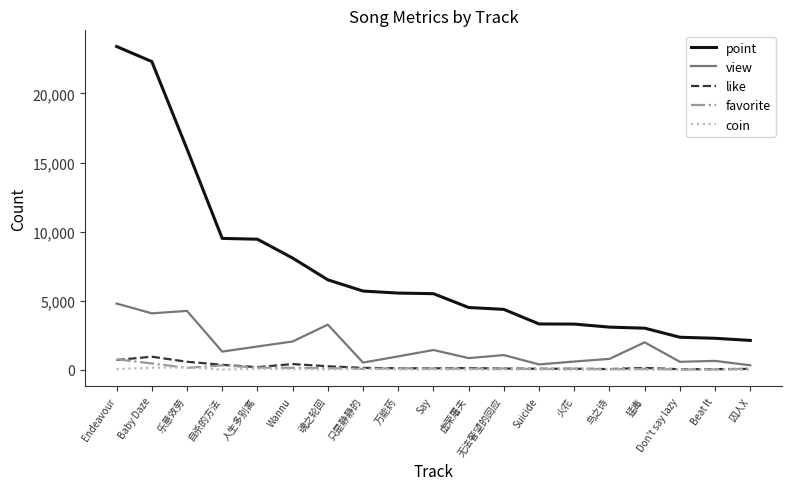

True or false: view and favorite intersect in this chart.

False